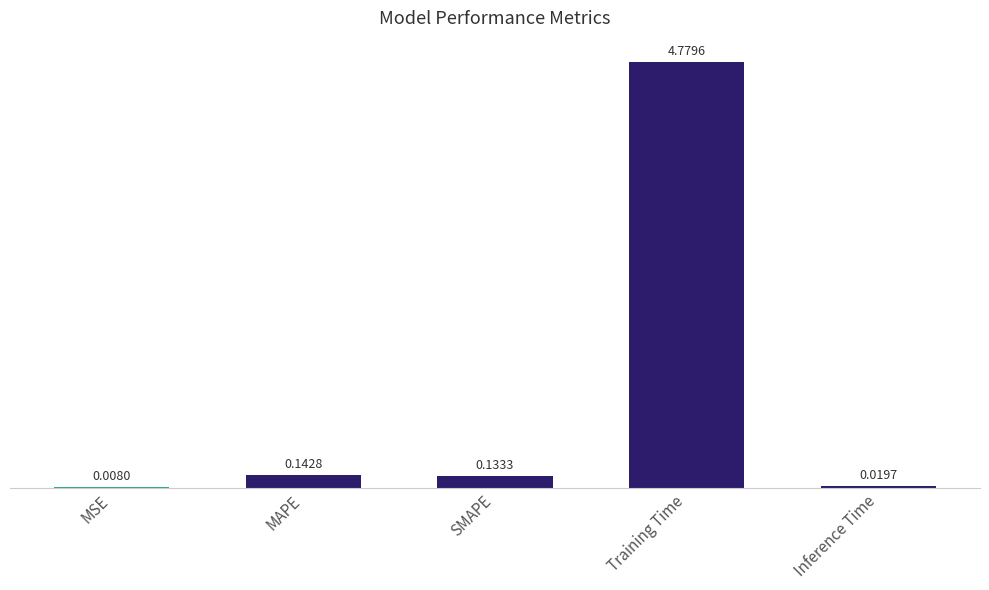

Where is the data nearest to the value 2?

MAPE